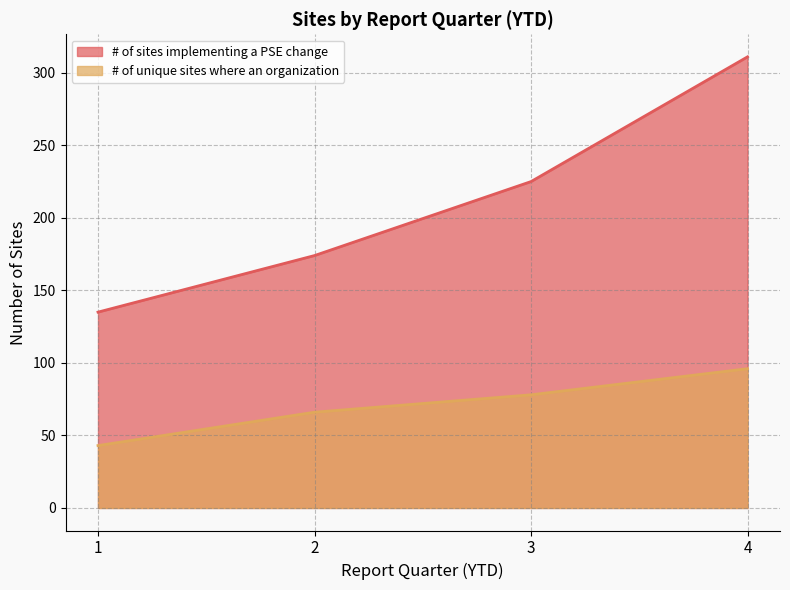

Does the chart have visible grid lines?

Yes